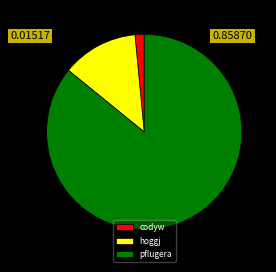

Is there a majority slice in this chart?

Yes